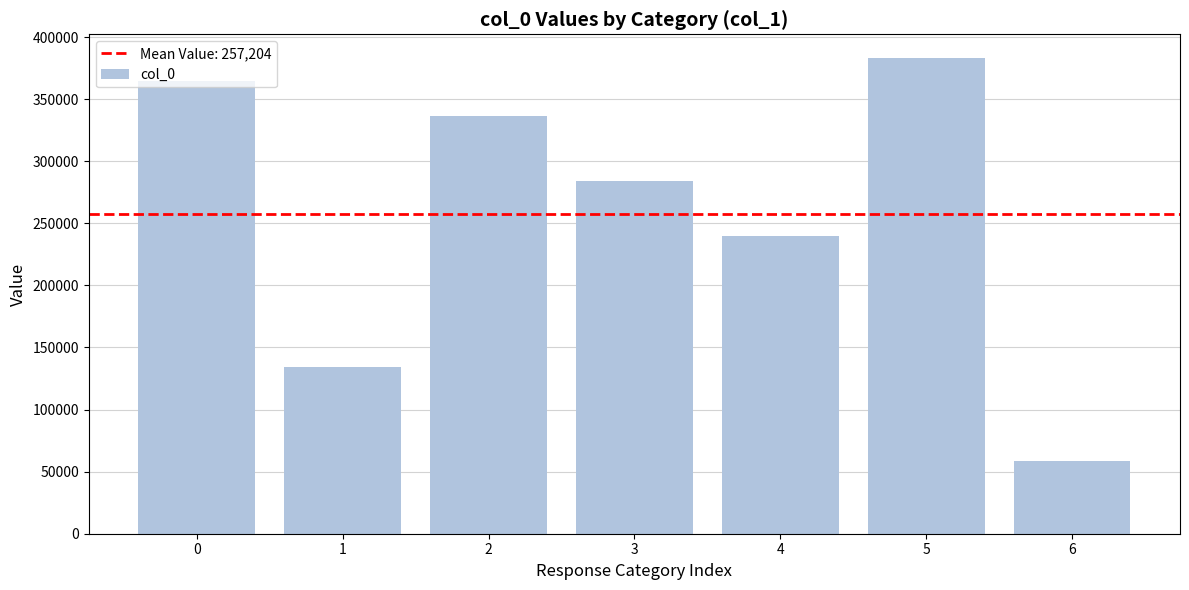

Reading right to left, what are all the values shown in this chart?

58436	383043	239850	283954	336310	134641	364194